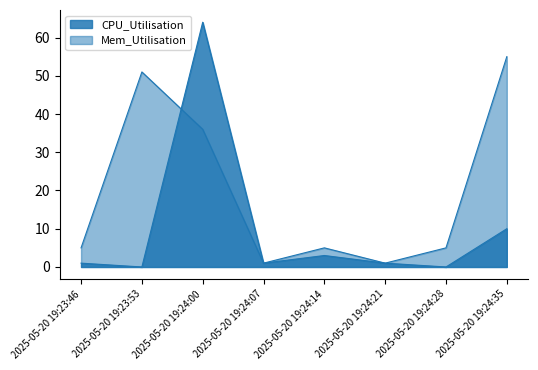

Where is the first local minimum for CPU_Utilisation?

2025-05-20 19:23:53